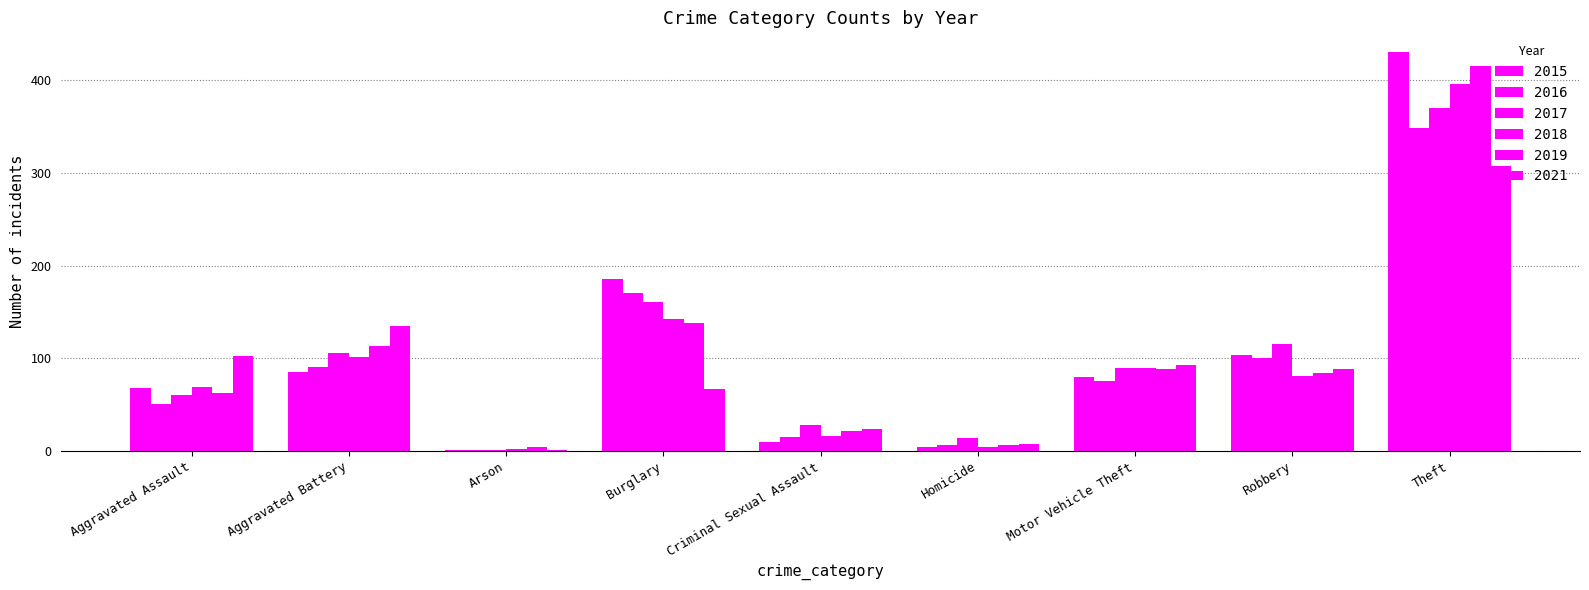

How many groups of bars are there?

9